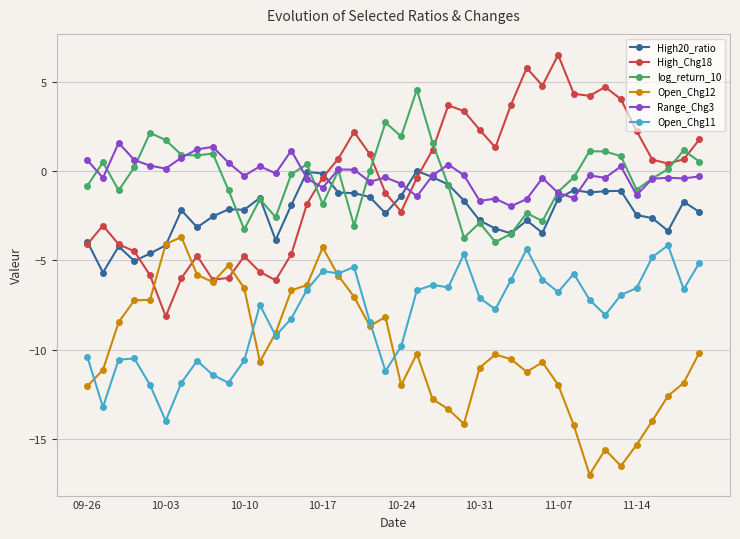

How many lines are shown in the chart?

6